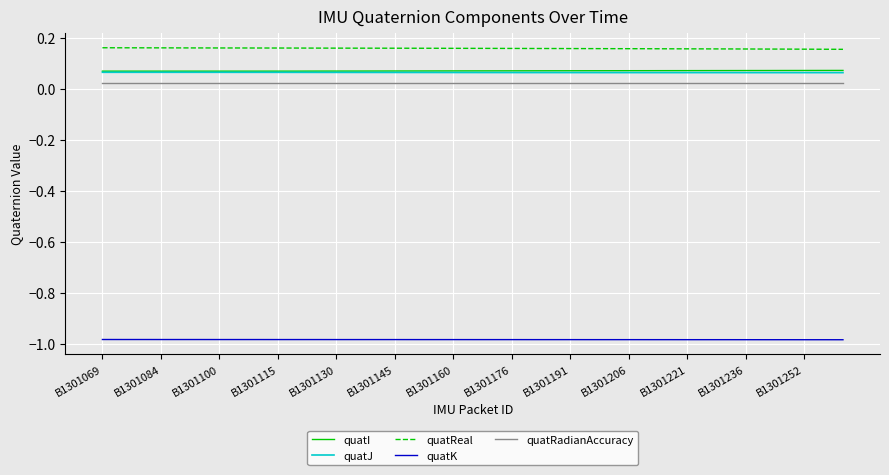

True or false: quatI and quatRadianAccuracy cross at least once.

False